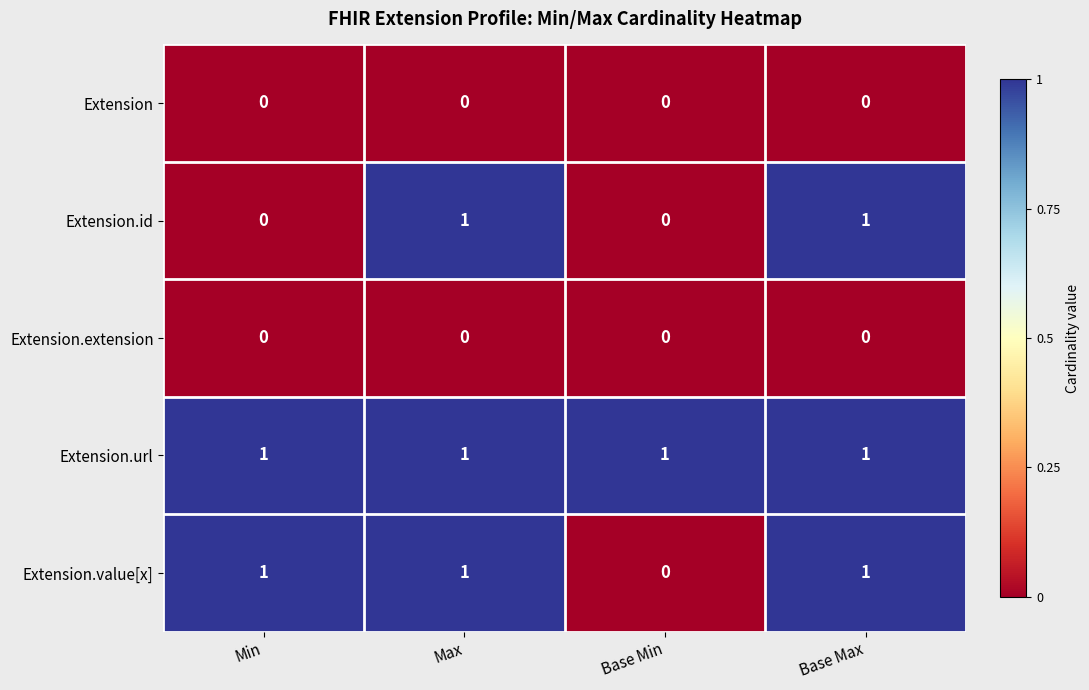

The value of Extension.url at Base Max is 1. True or false?

True